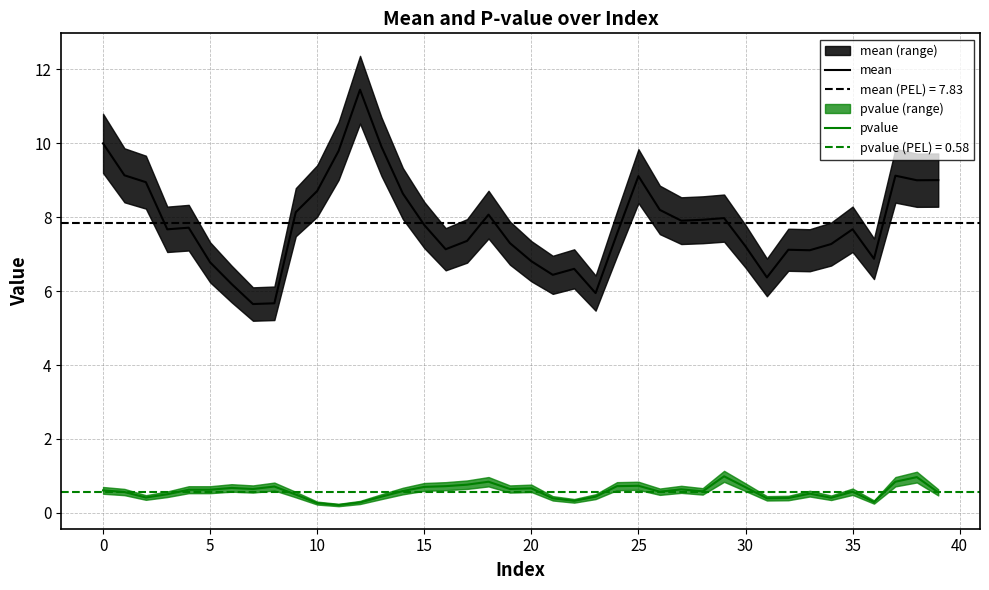

What is the difference between the mean values at 34 and 20?

0.5